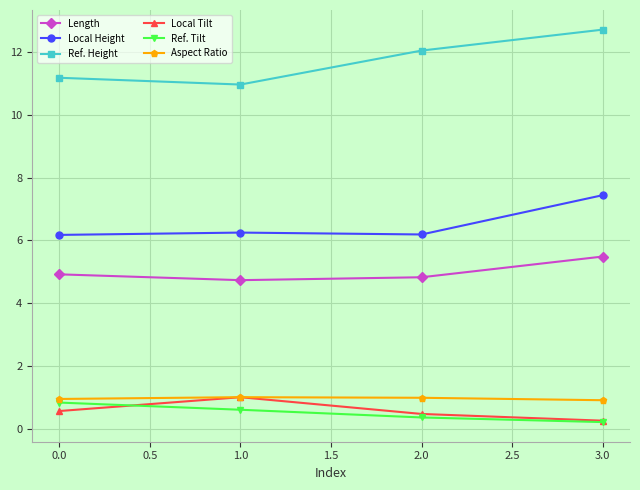

Which series has the largest total across all categories?

Ref. Height